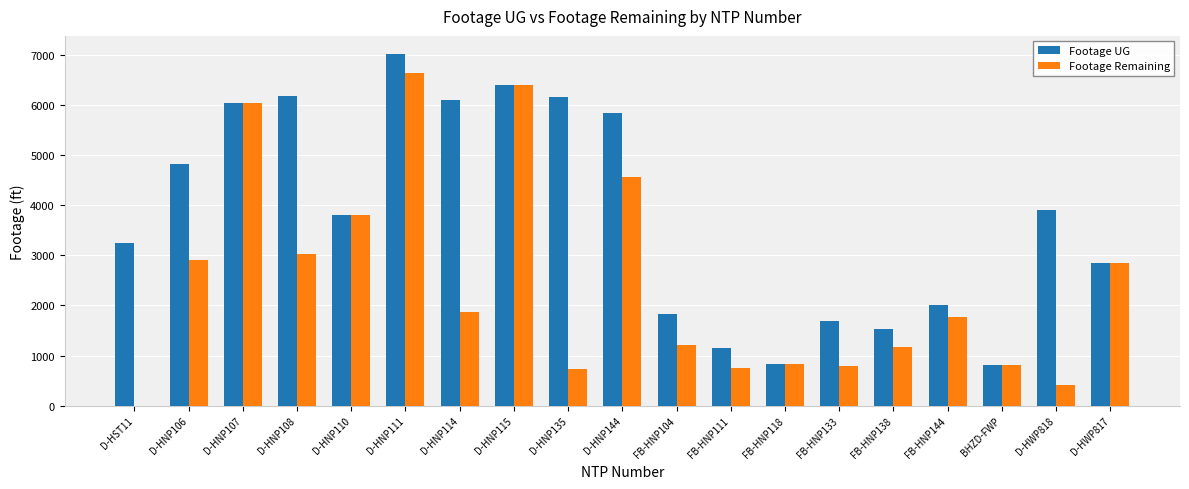

The Footage Remaining series shows 1050 at BHZD-FWP. True or false?

False